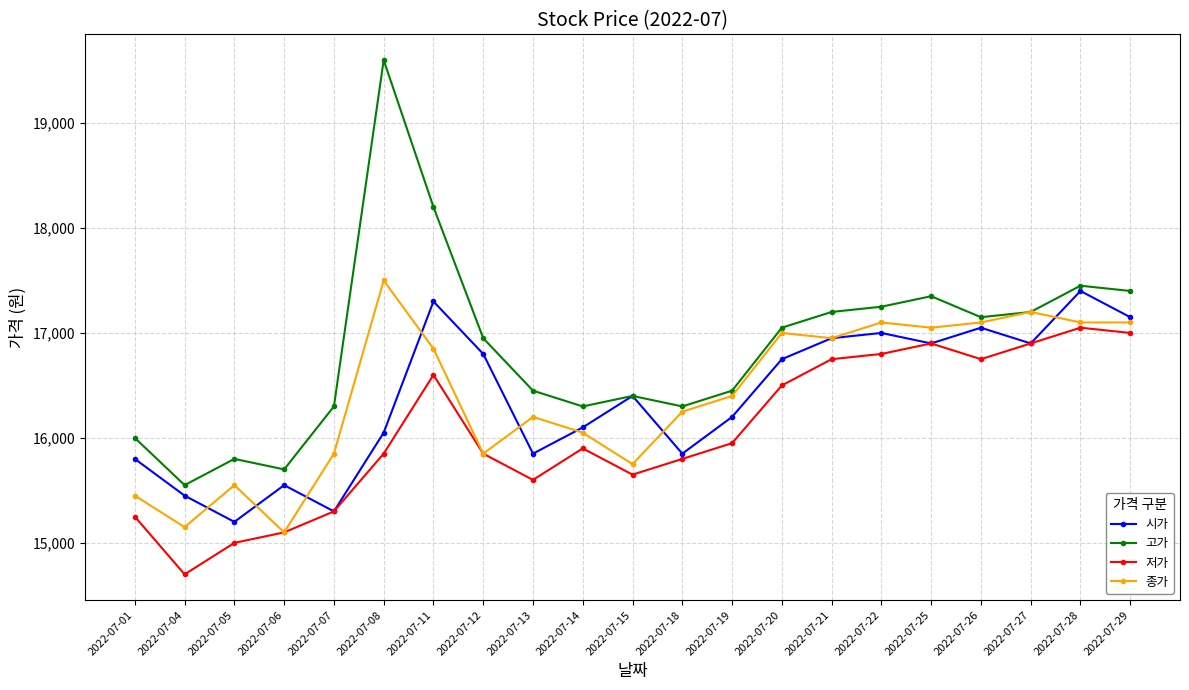

Is it true that 종가 equals 16950 at 2022-07-21?

True